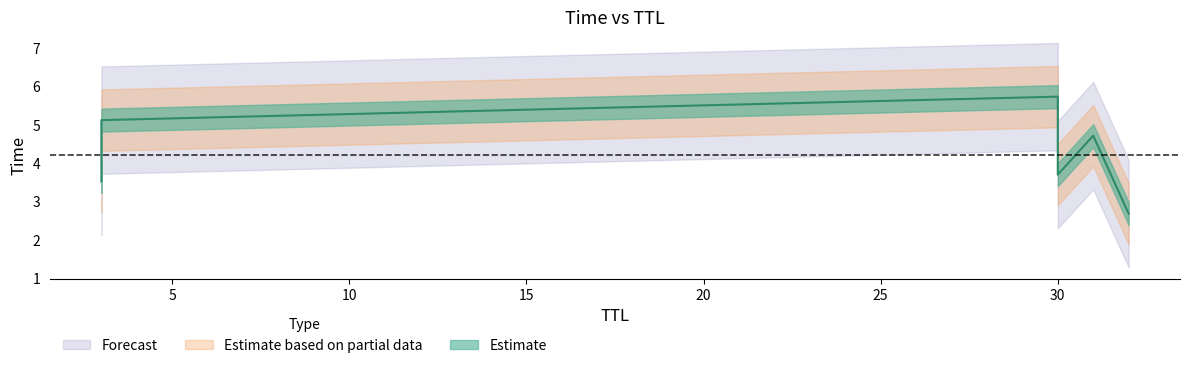

How many categories are shown in the chart?

6